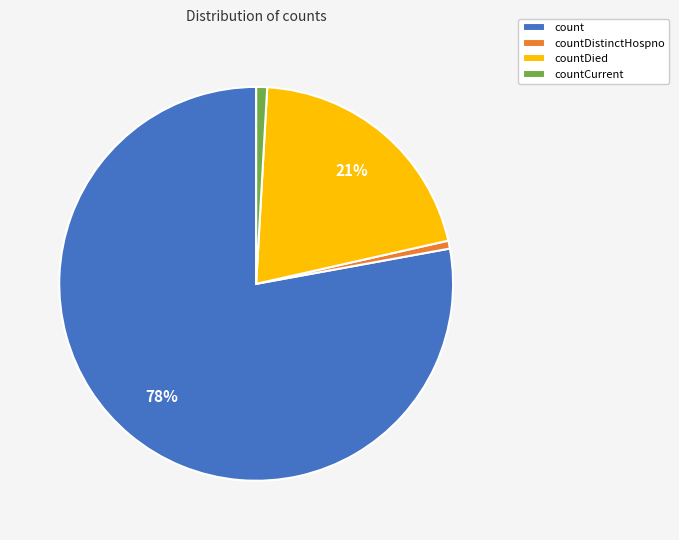

Does countDistinctHospno represent more than half of the total?

No